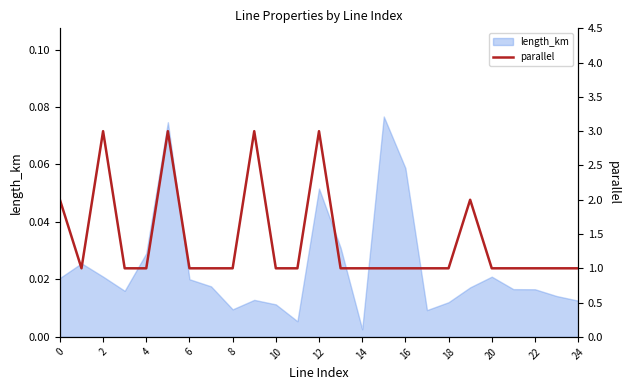

What is the average value?

1